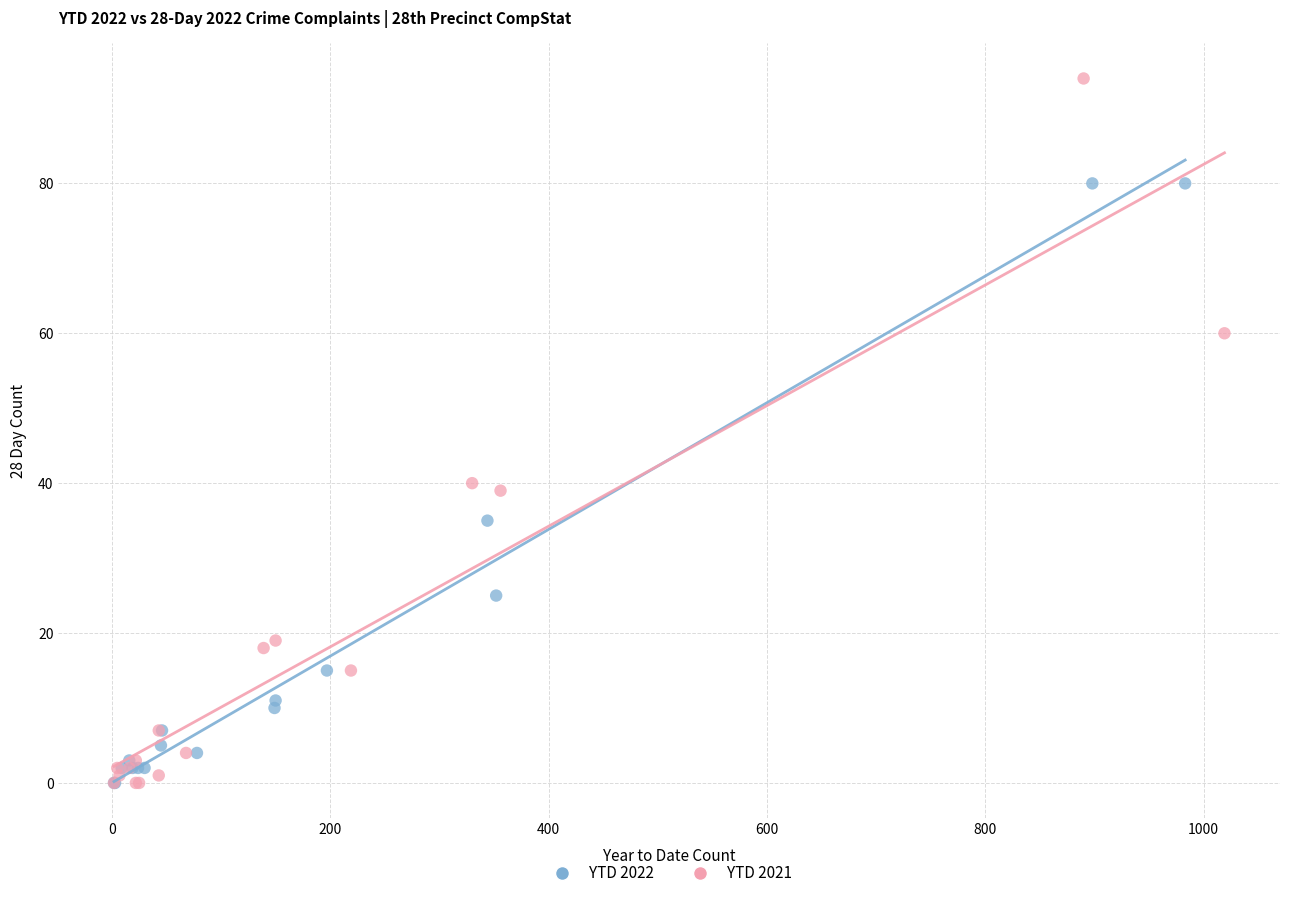

Which series has the largest Y range (max minus min)?

YTD 2021